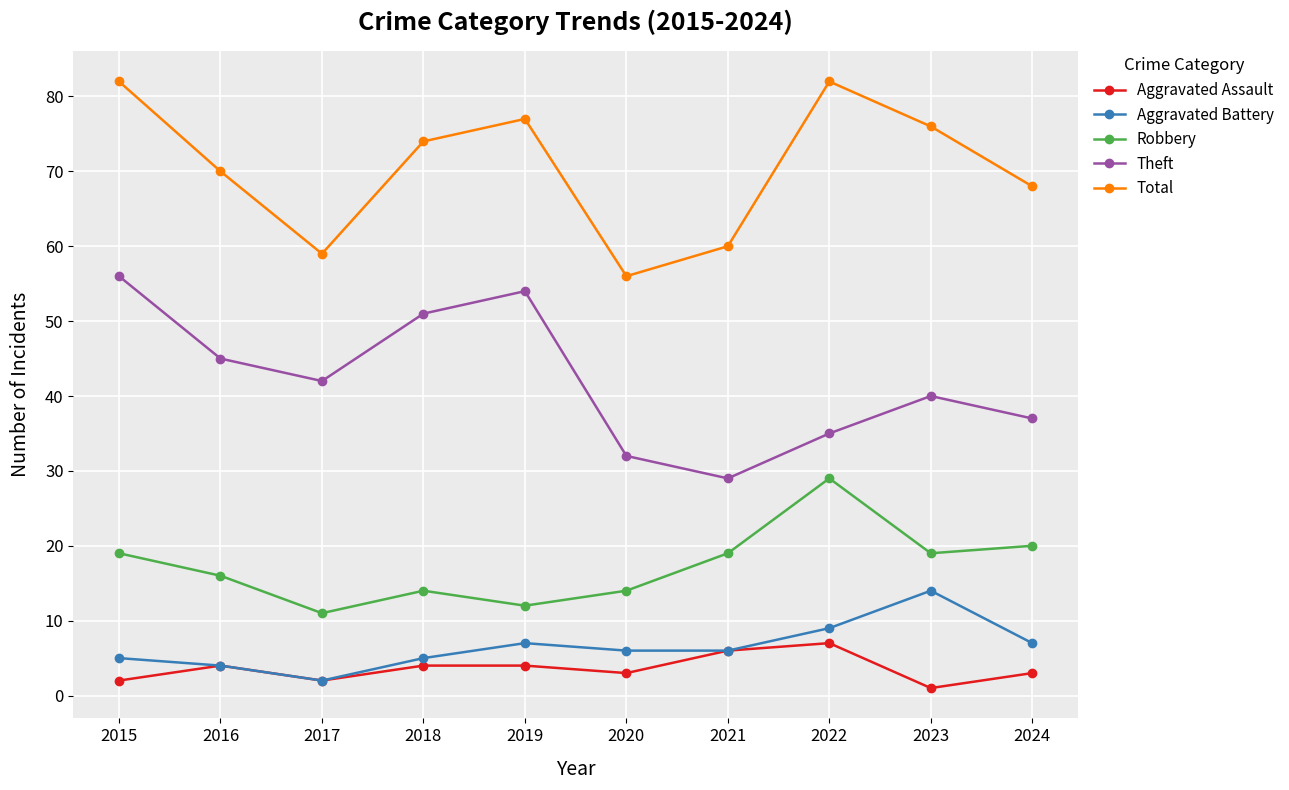

True or false: Robbery and Aggravated Assault cross at least once.

False